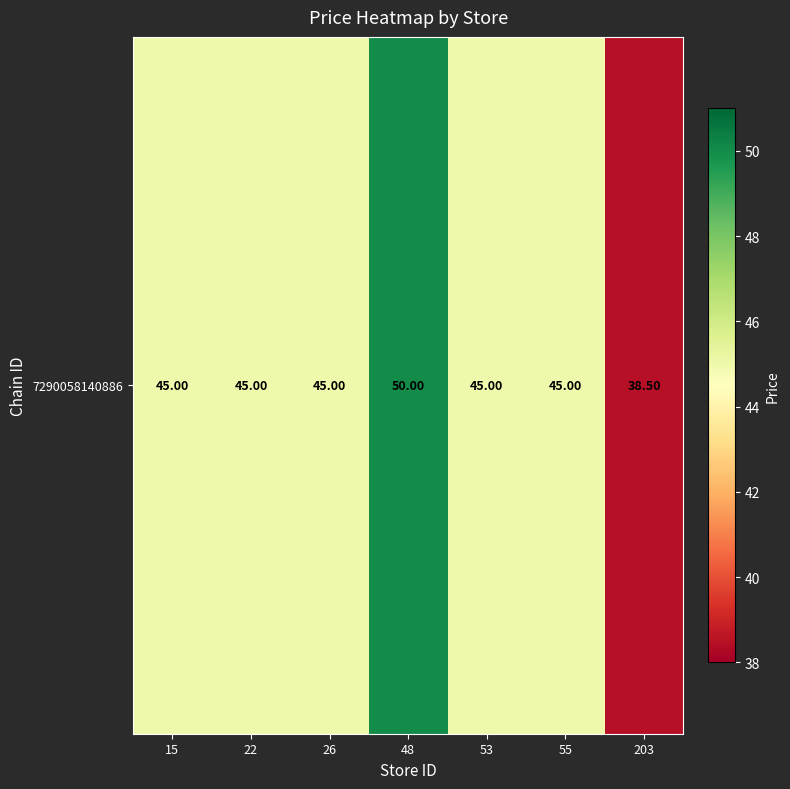

Is it true that the value at 203 is 38.5?

True